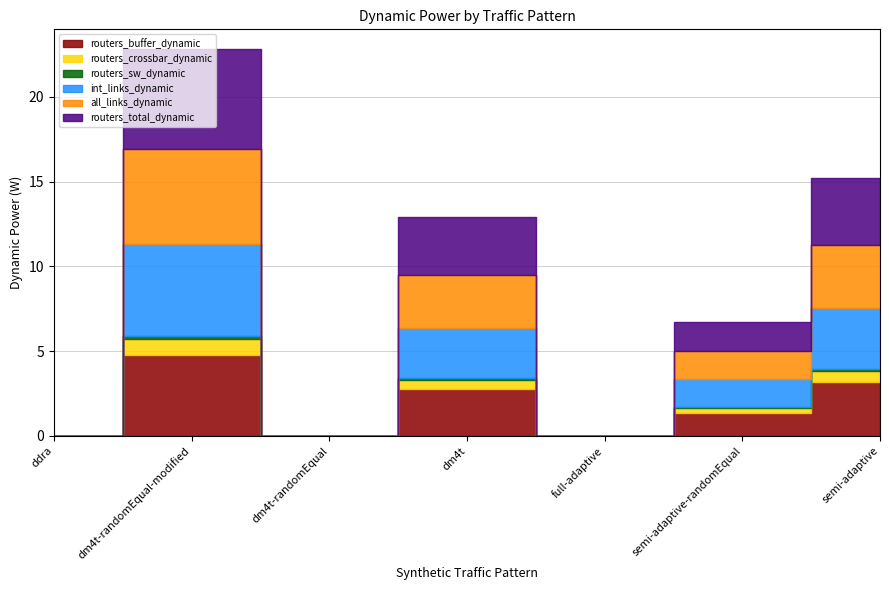

What is the average value of the routers_total_dynamic series?

2.1